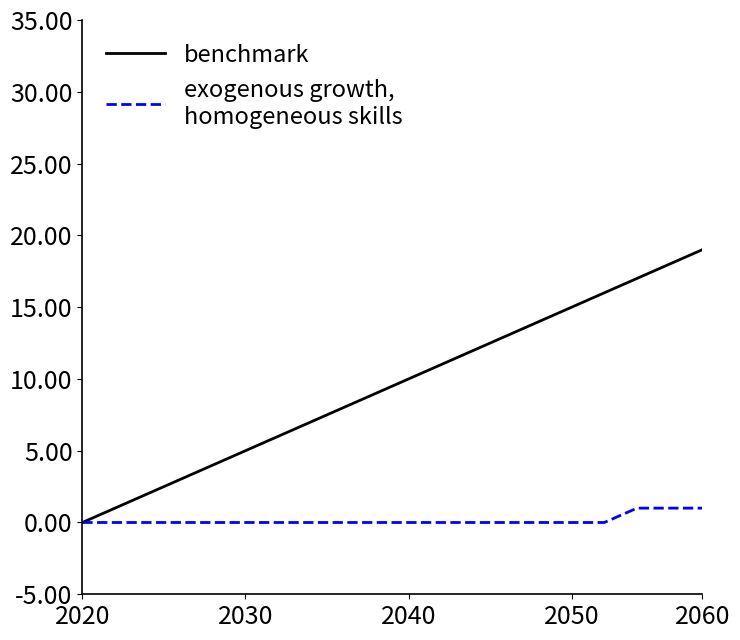

What is the maximum value shown in the chart?

19